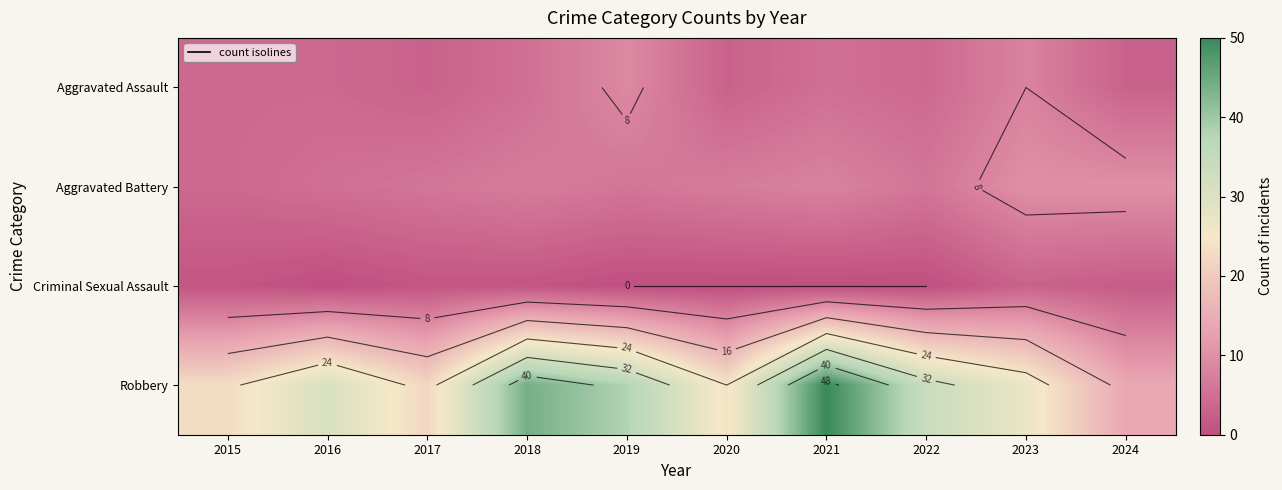

What is the difference between the Aggravated Assault values at 2021 and 2024?

2